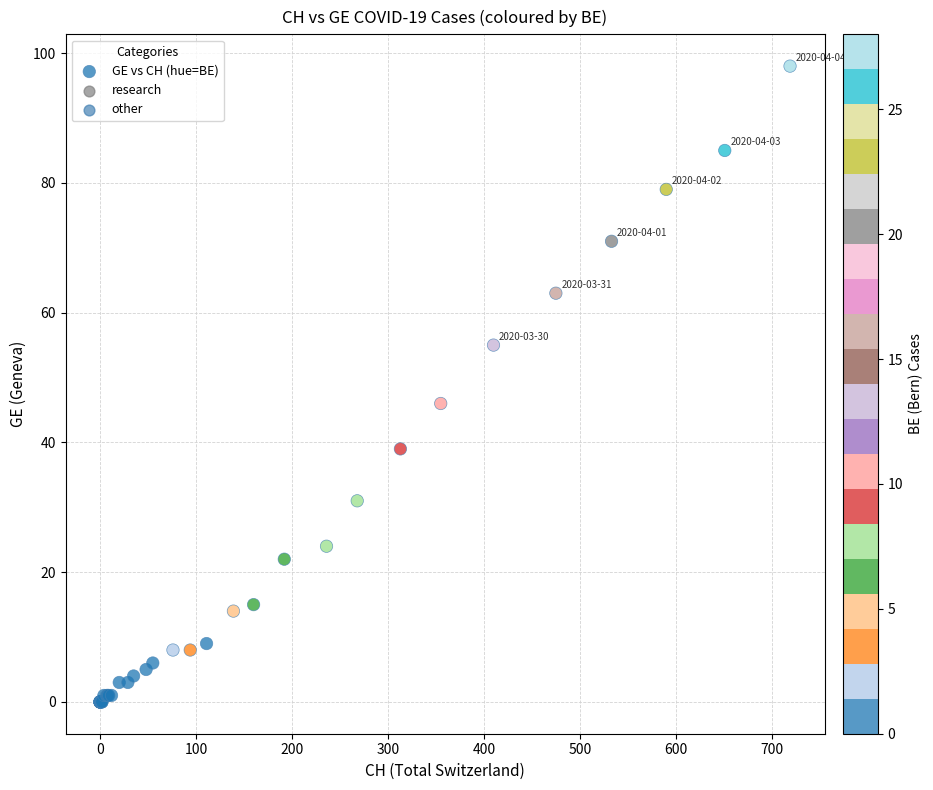

What Y value in the scatter plot is closest to 49?

46